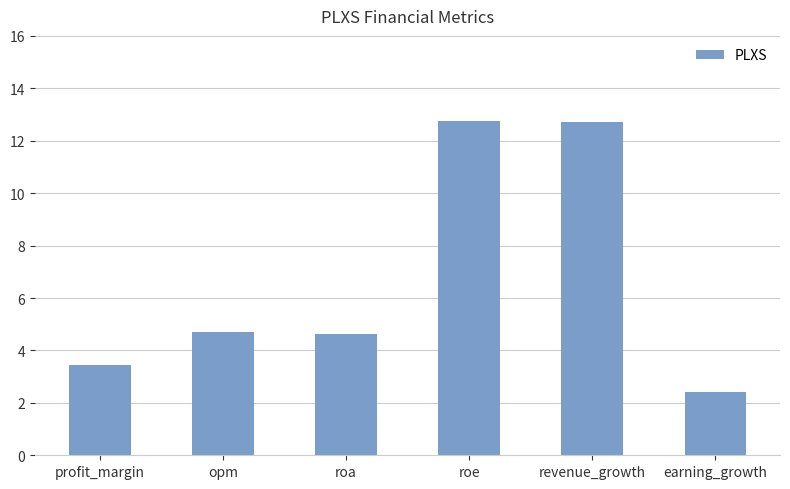

Is it true that the value at roa is 6.7?

False